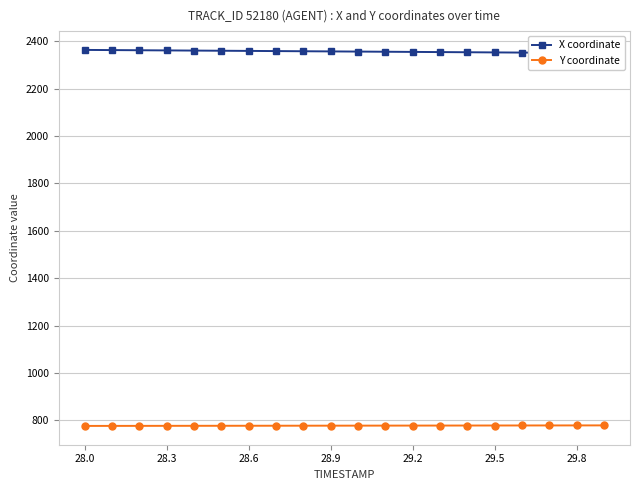

True or false: X coordinate and Y coordinate intersect in this chart.

False